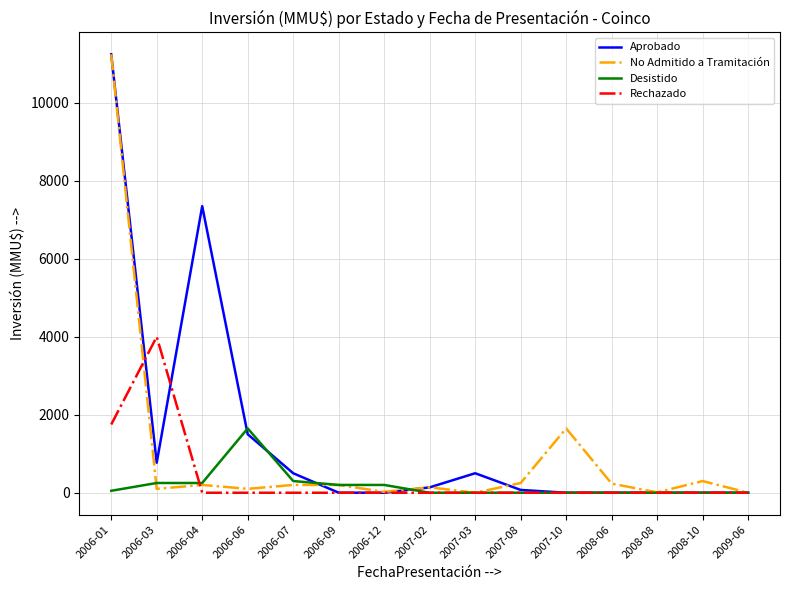

What position from the right is 2007-08?

6